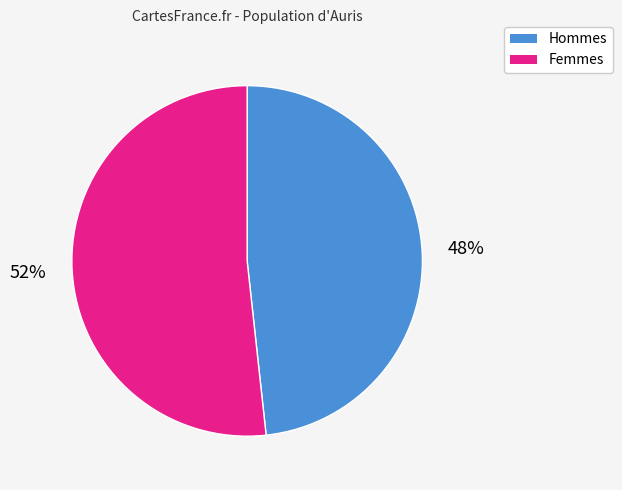

Is there a majority slice in this chart?

Yes